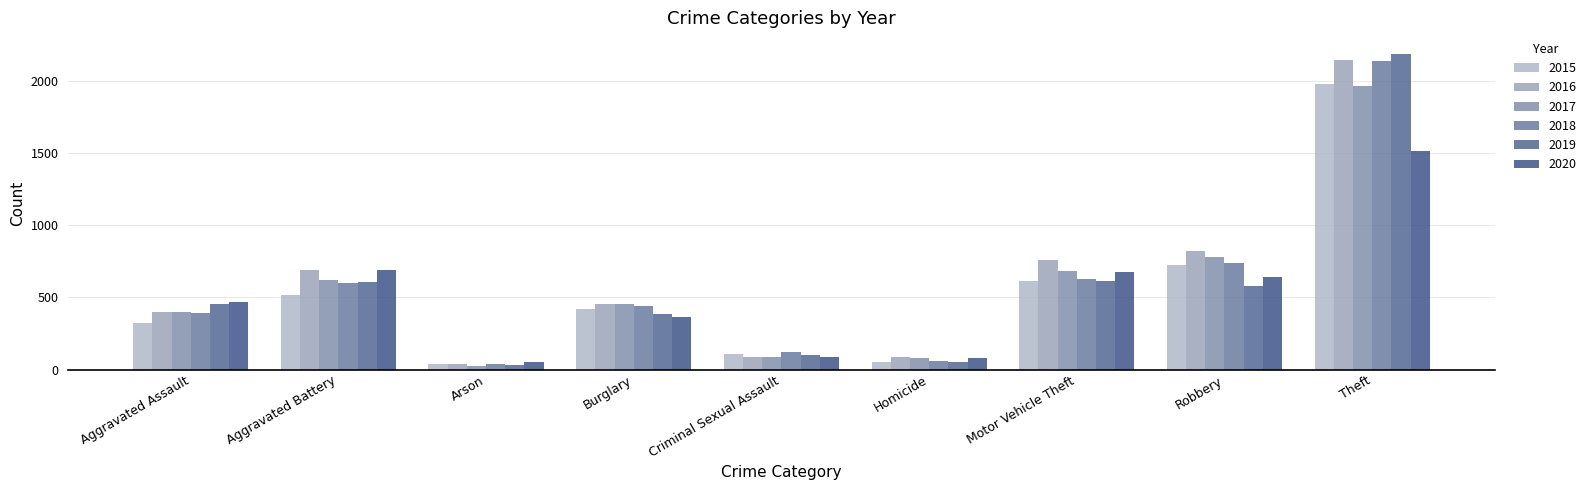

Between Arson and Homicide, which is larger?

Homicide